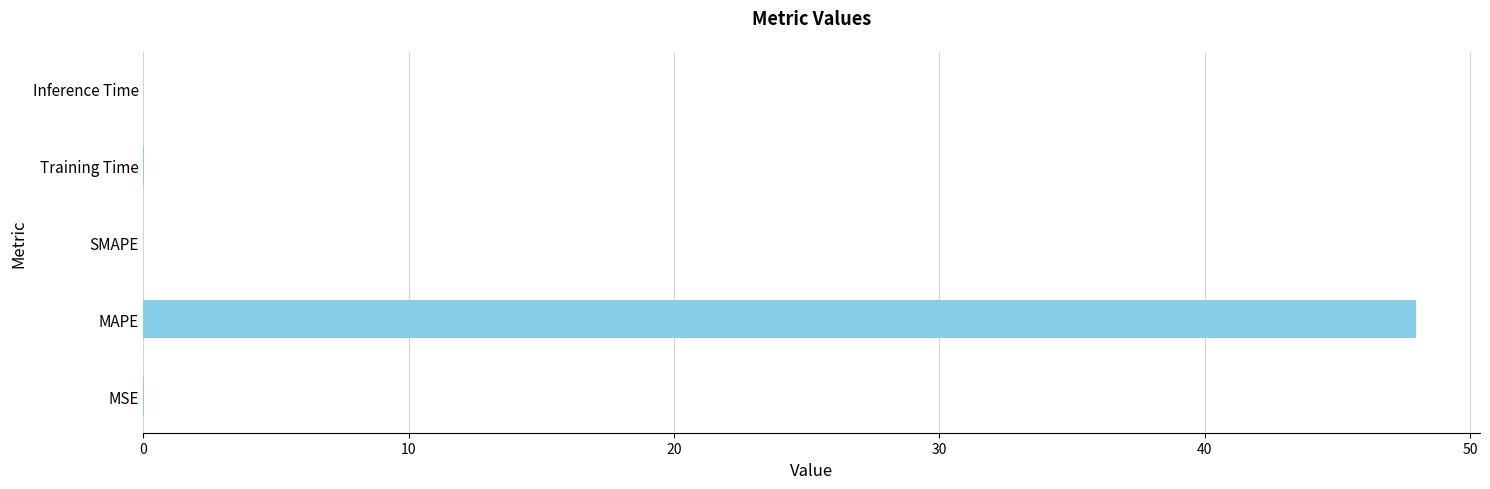

Is it true that the value at SMAPE is 0.0?

True